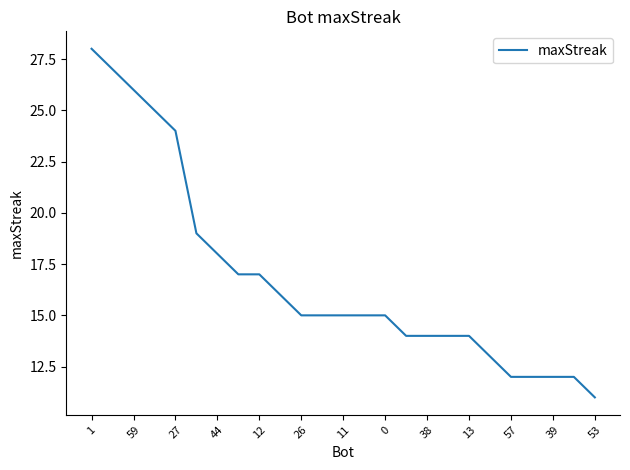

What is the difference between the maximum and minimum values?

17